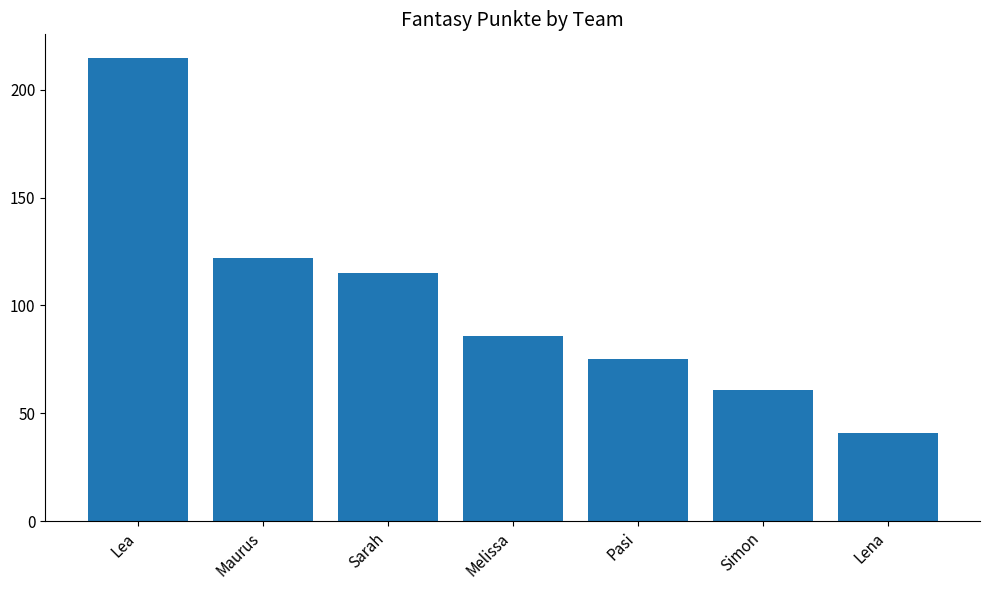

At which label does the data first exceed 86?

Lea